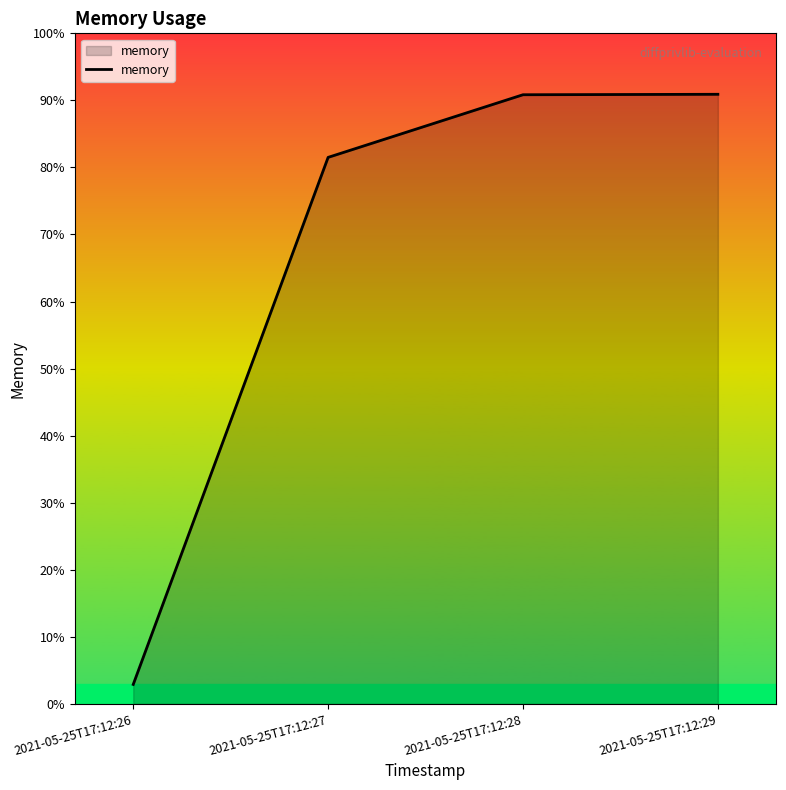

Which label corresponds to the smallest value in the chart?

2021-05-25T17:12:26